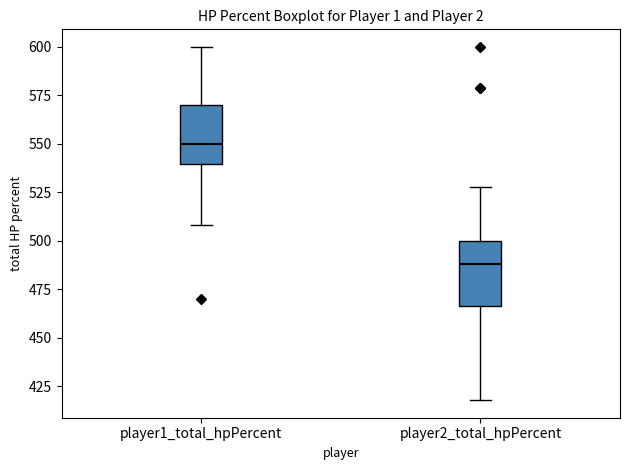

Reading left to right, transcribe this box plot: for each box, give where its median line is, the range the box spans, and where its two whiskers end, as read against the y-axis. The values are not printed on the chart, so give them approximately, as read against the axis.

player1_total_hpPercent: median 550, box 540 to 570, whiskers 510 to 600
player2_total_hpPercent: median 490, box 465 to 500, whiskers 420 to 530